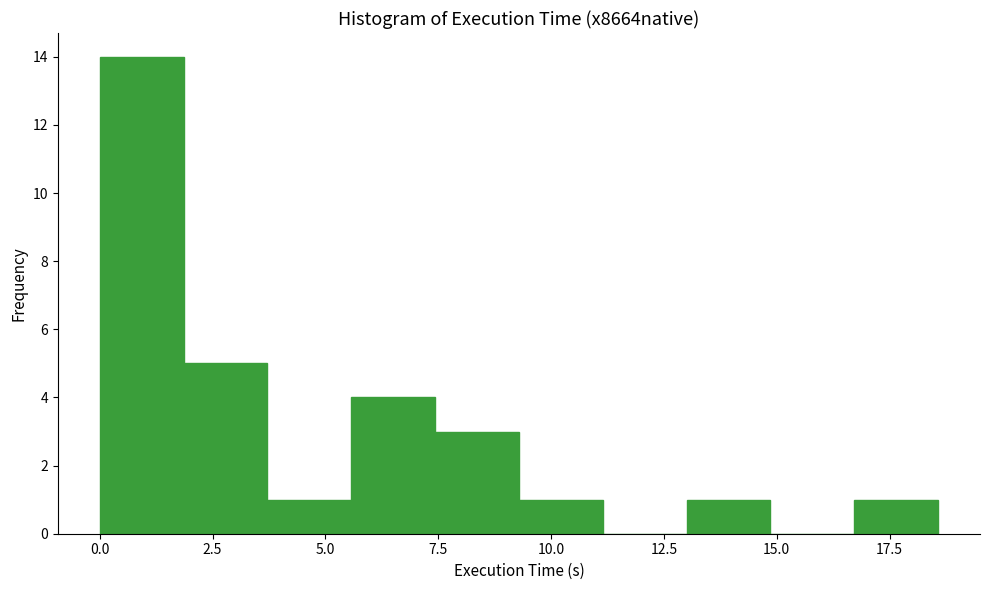

Around what value on the x-axis is the tallest bar? Give the approximate position of its centre, as read against the axis.

1.0